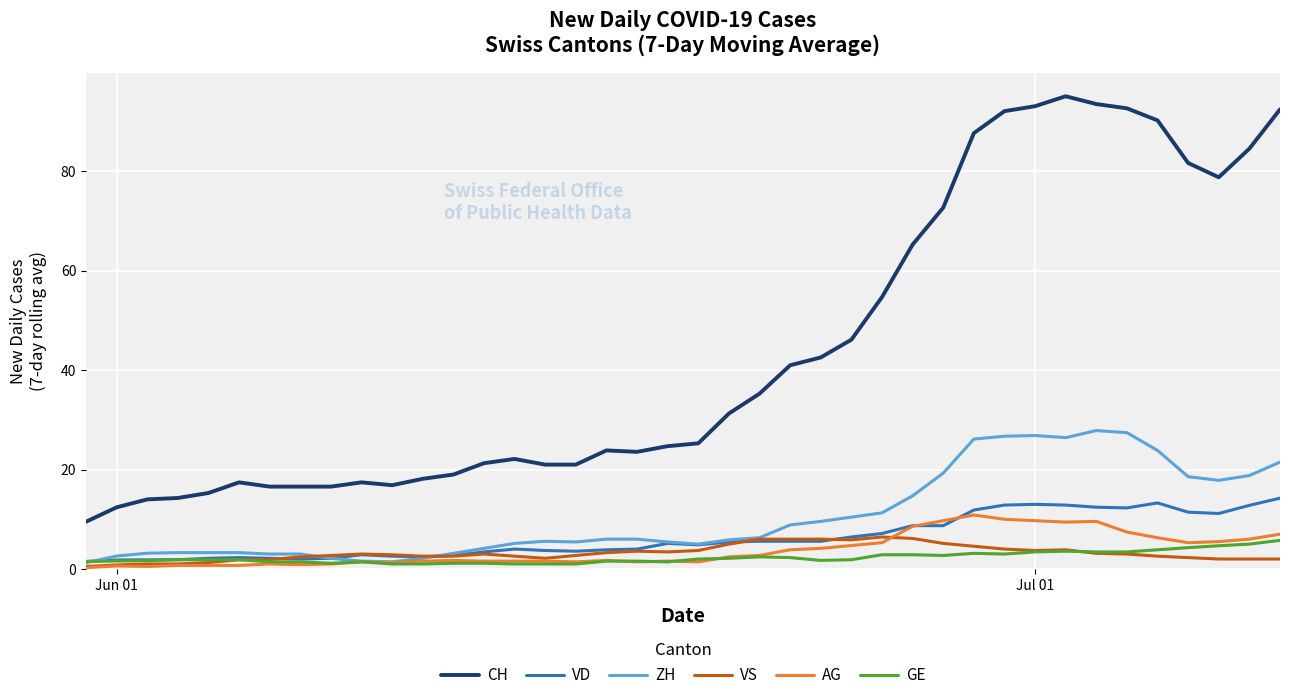

Which series has the largest total across all categories?

CH